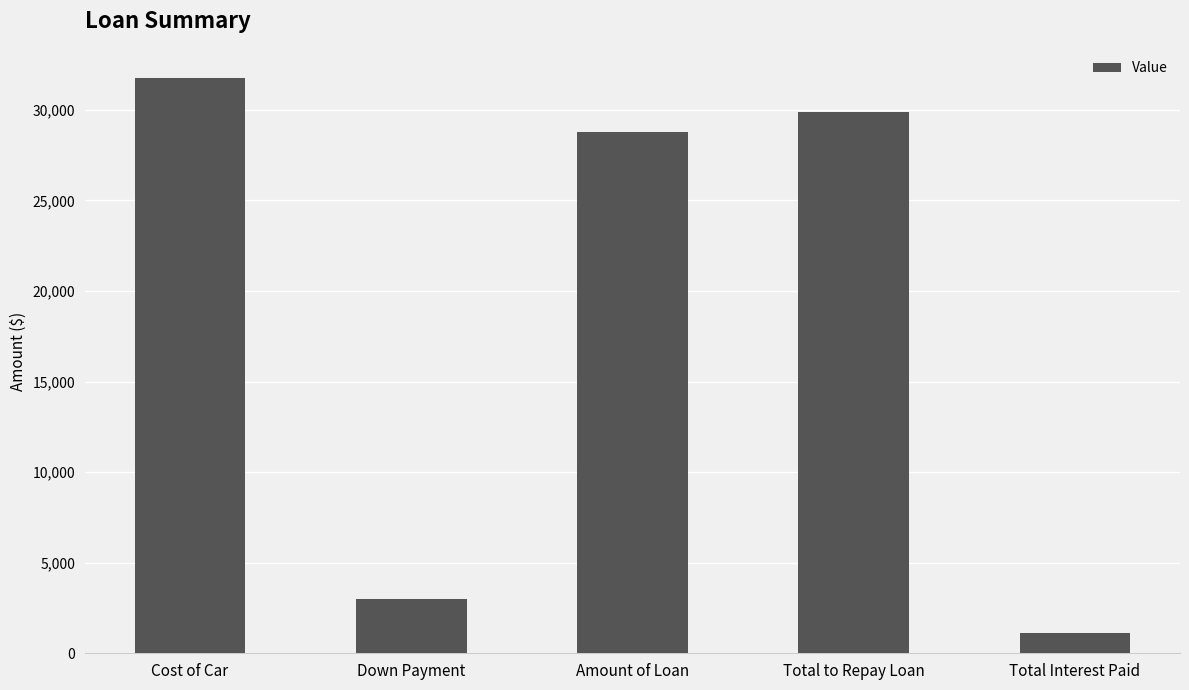

What is the average value?

18910.4